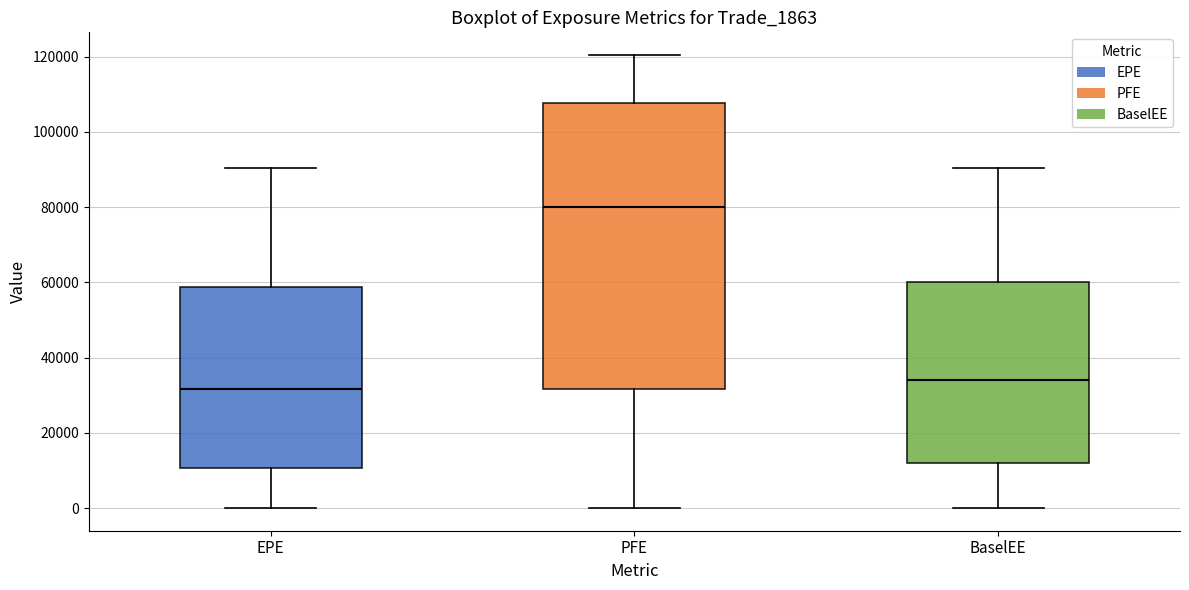

Reading left to right, transcribe this box plot: for each box, give where its median line is, the range the box spans, and where its two whiskers end, as read against the y-axis. The values are not printed on the chart, so give them approximately, as read against the axis.

EPE: median 32000, box 10000 to 58000, whiskers 0 to 90000
PFE: median 80000, box 32000 to 108000, whiskers 0 to 120000
BaselEE: median 34000, box 12000 to 60000, whiskers 0 to 90000